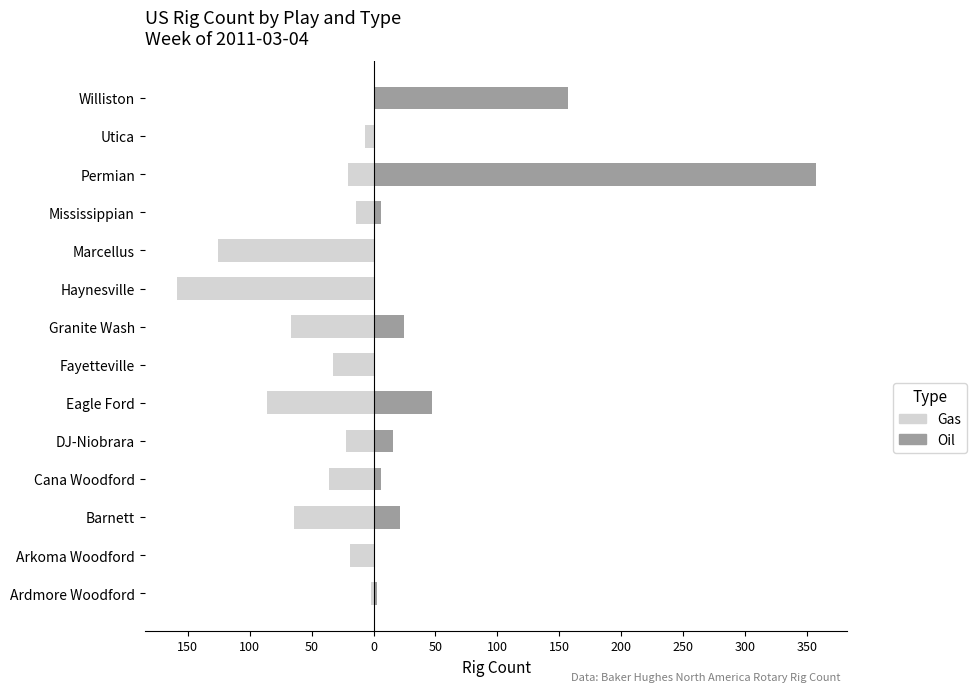

What is the value of the Gas bar at the 3rd from the left?

-64